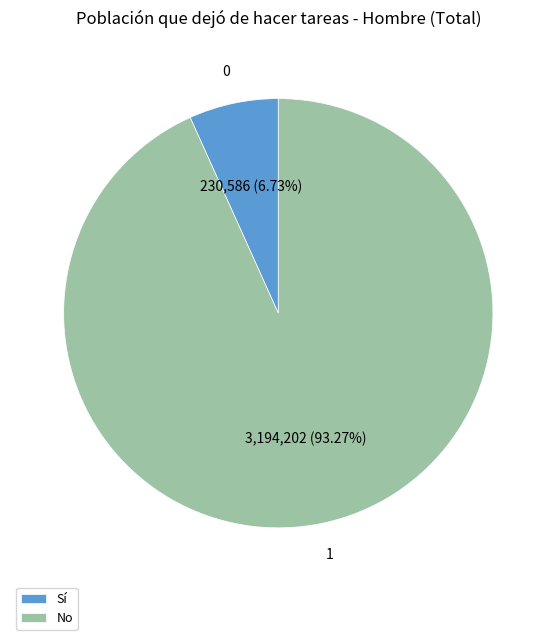

Which slice is the largest?

No